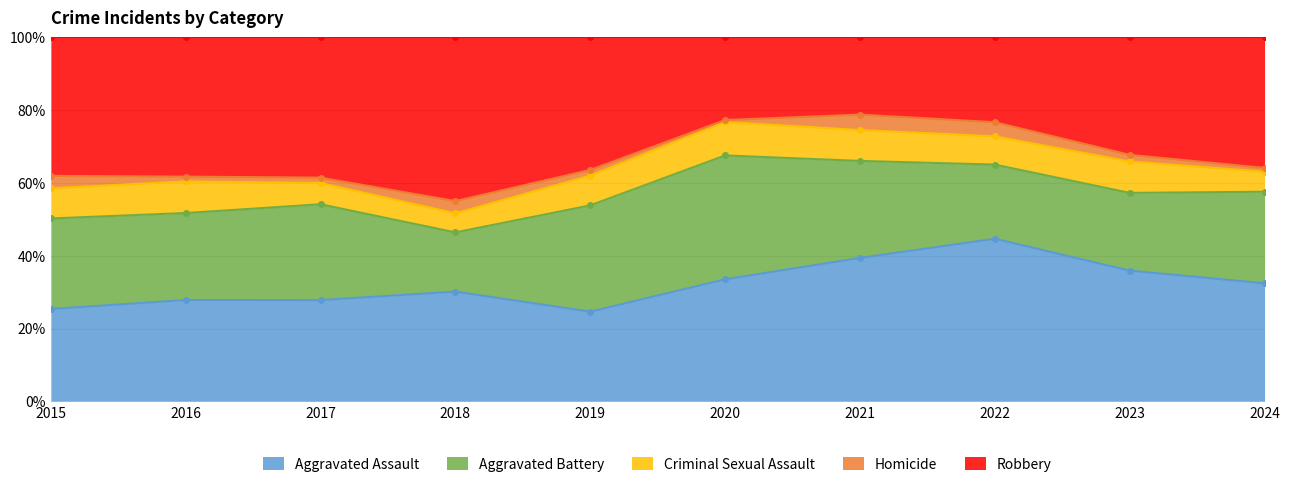

The value of Aggravated Assault at 2015 is 14.1. True or false?

False